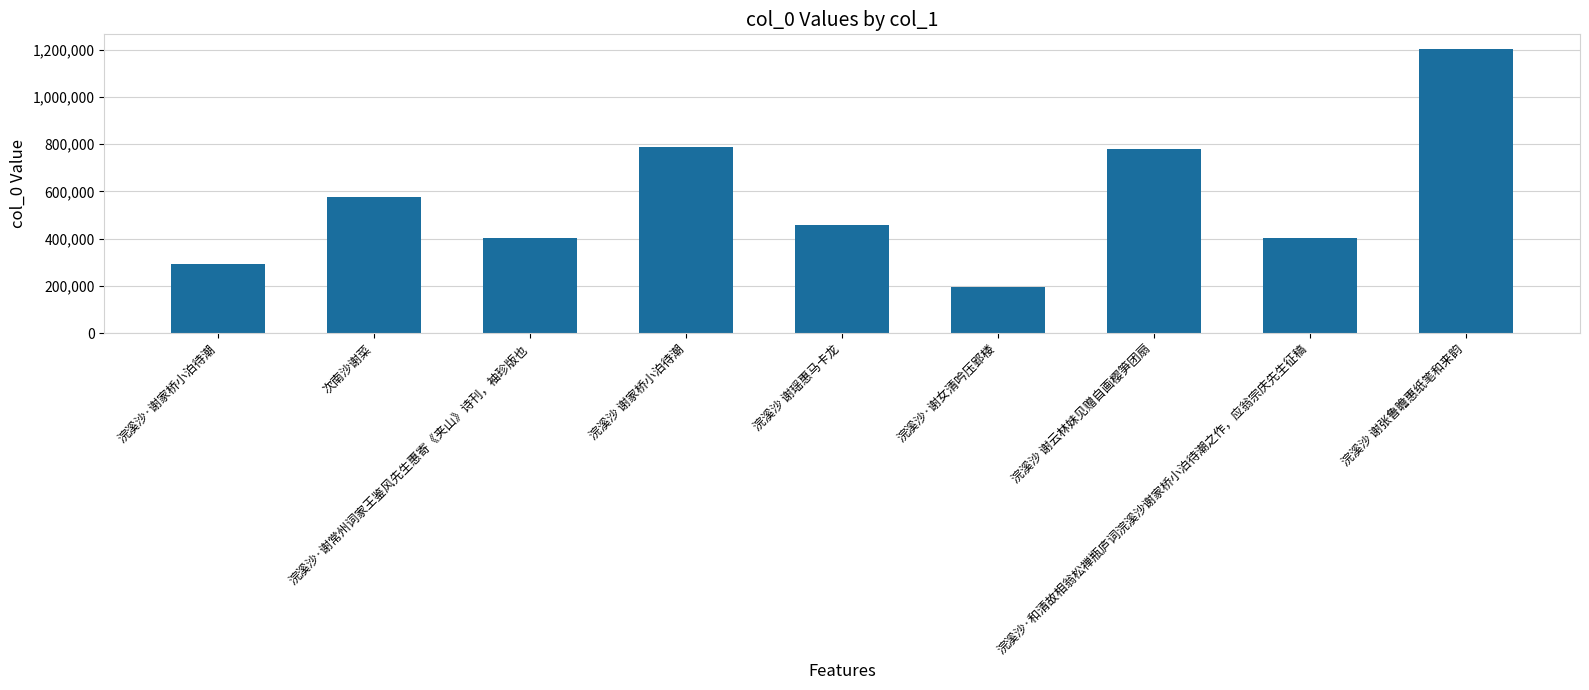

Between 浣溪沙 谢云林妹见赠自画樱笋团扇 and 浣溪沙 谢瑶惠马卡龙, which is larger?

浣溪沙 谢云林妹见赠自画樱笋团扇